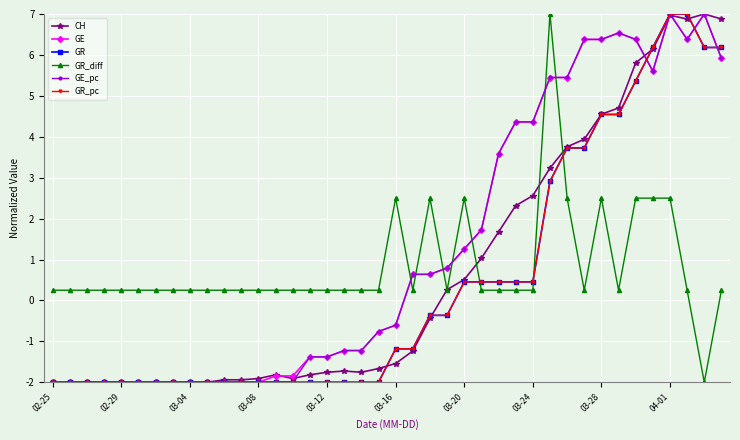

How many series are shown in this chart?

6